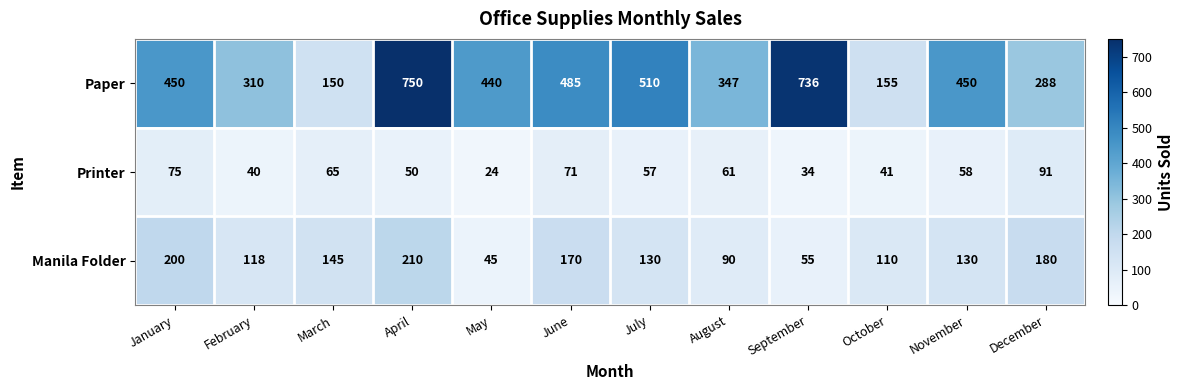

Which label corresponds to the largest value in the chart?

April